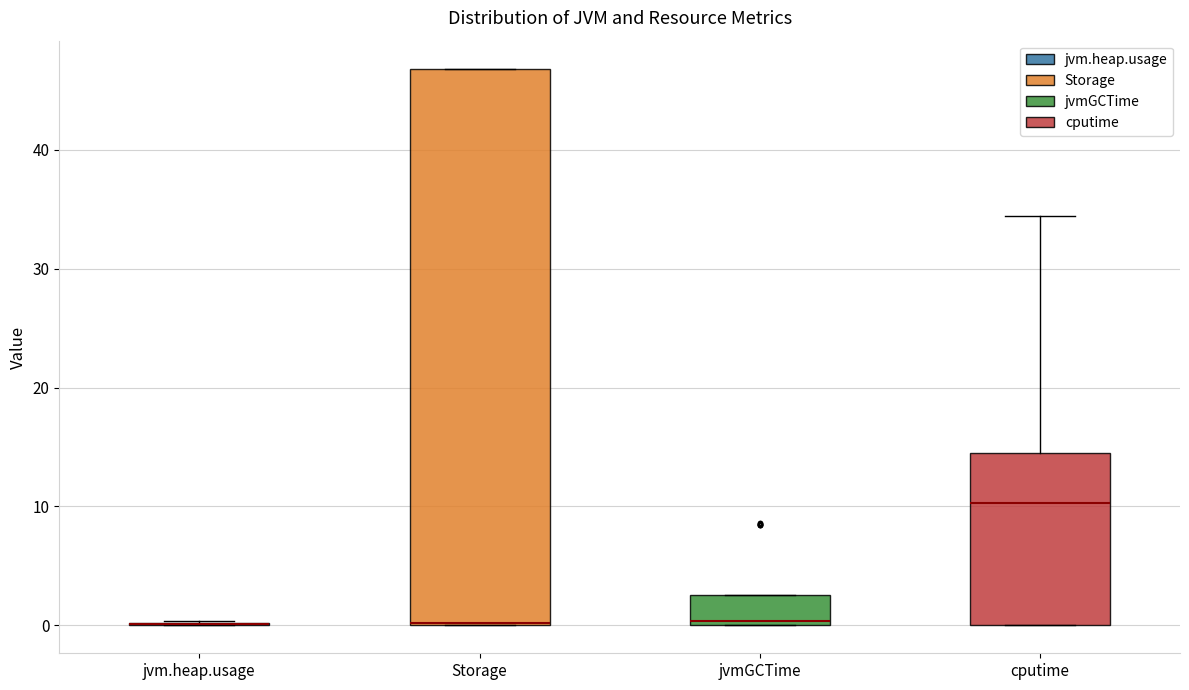

Where does the upper whisker of the box for cputime end on the y-axis? The values are not printed on the chart, so give them approximately, as read against the axis.

34